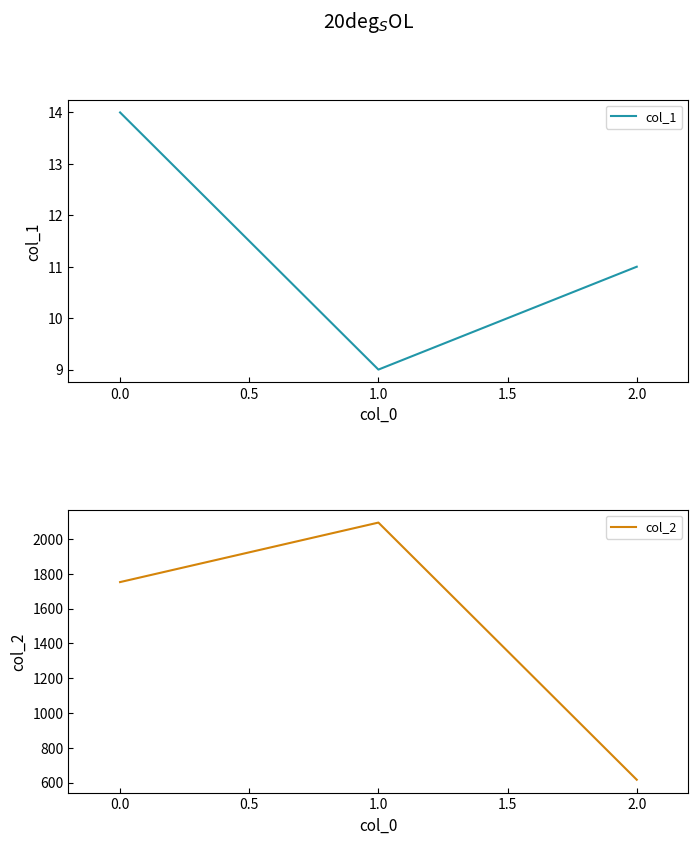

Rank the categories by col_2 value from highest to lowest.

1.0, 0.0, 2.0